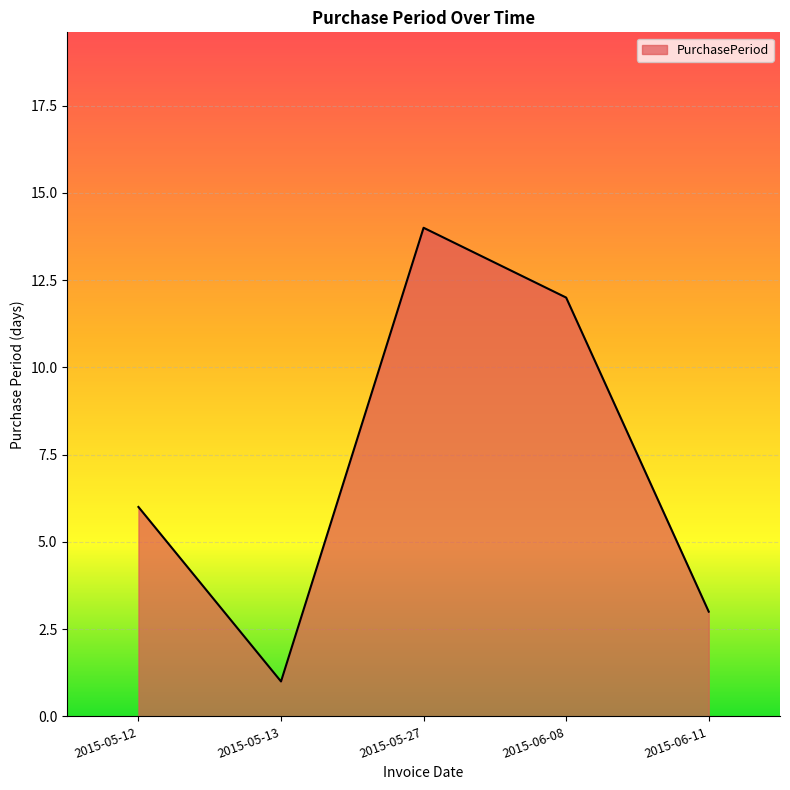

What position from the right is 2015-05-12?

5